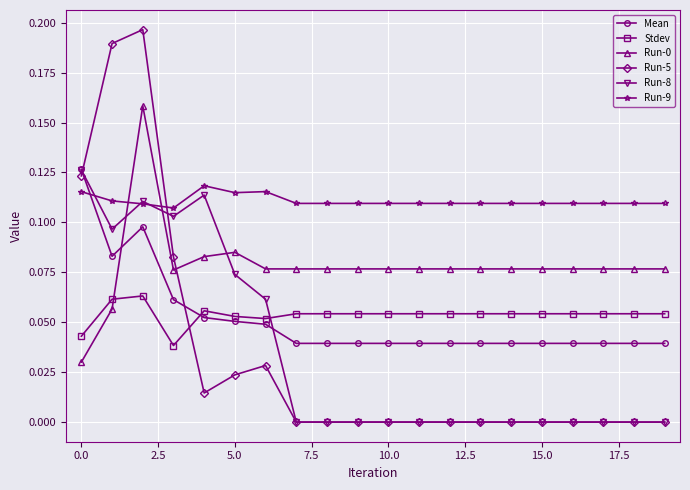

Which series has the widest spread of values?

Run-5